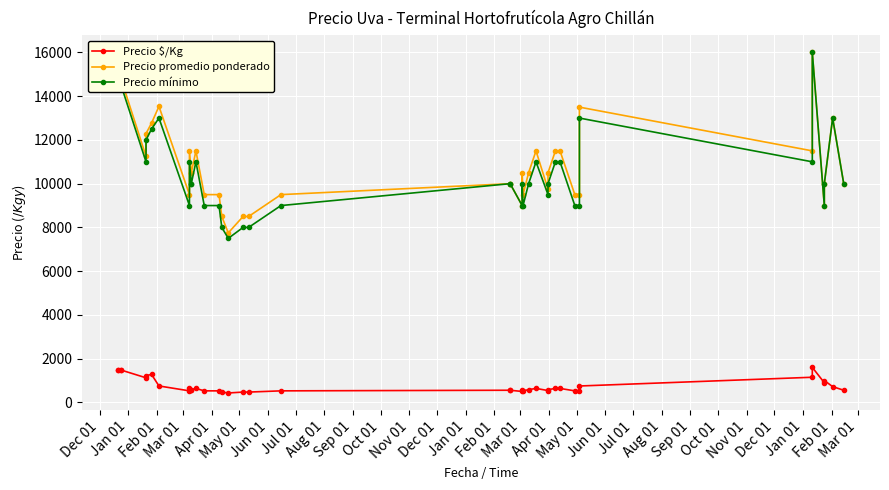

How many values in the Precio mínimo series are below 10000?

14